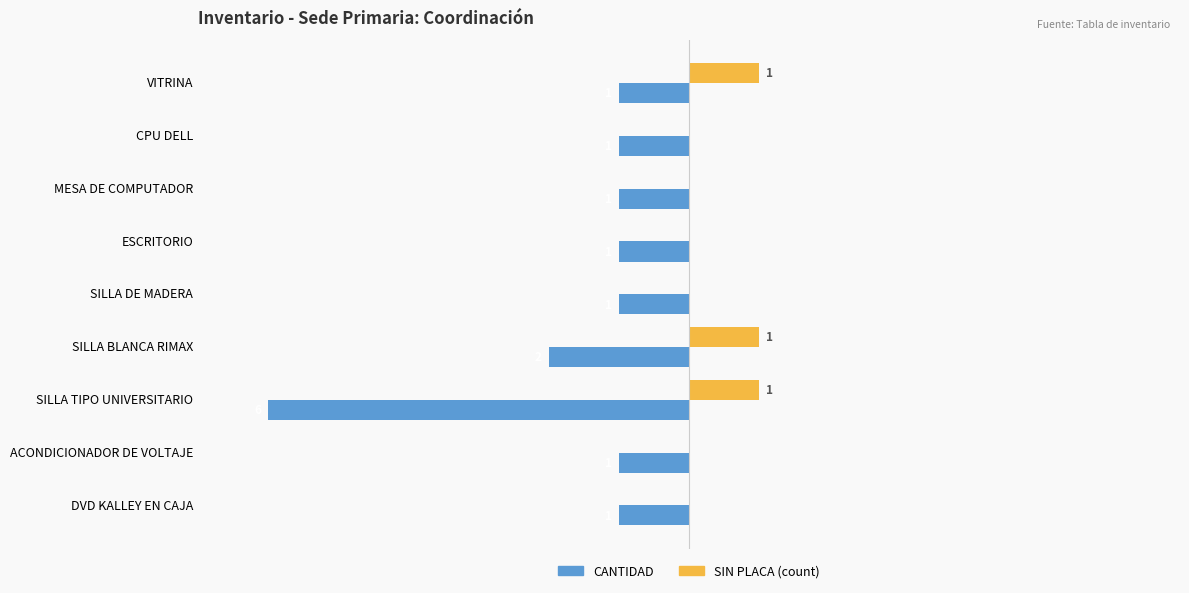

Where is CANTIDAD nearest to the value -3?

SILLA BLANCA RIMAX